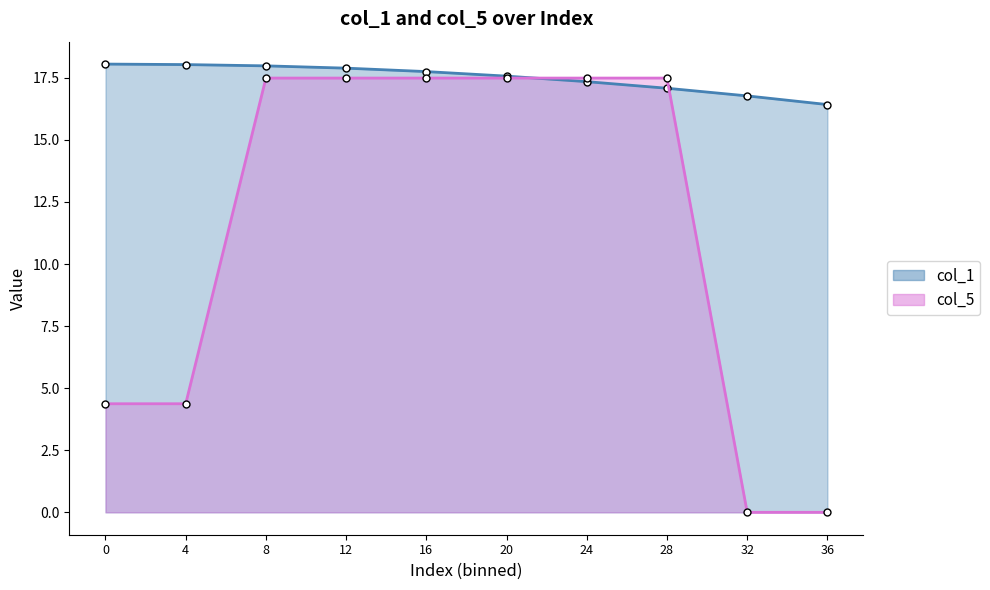

How many lines are shown in the chart?

2